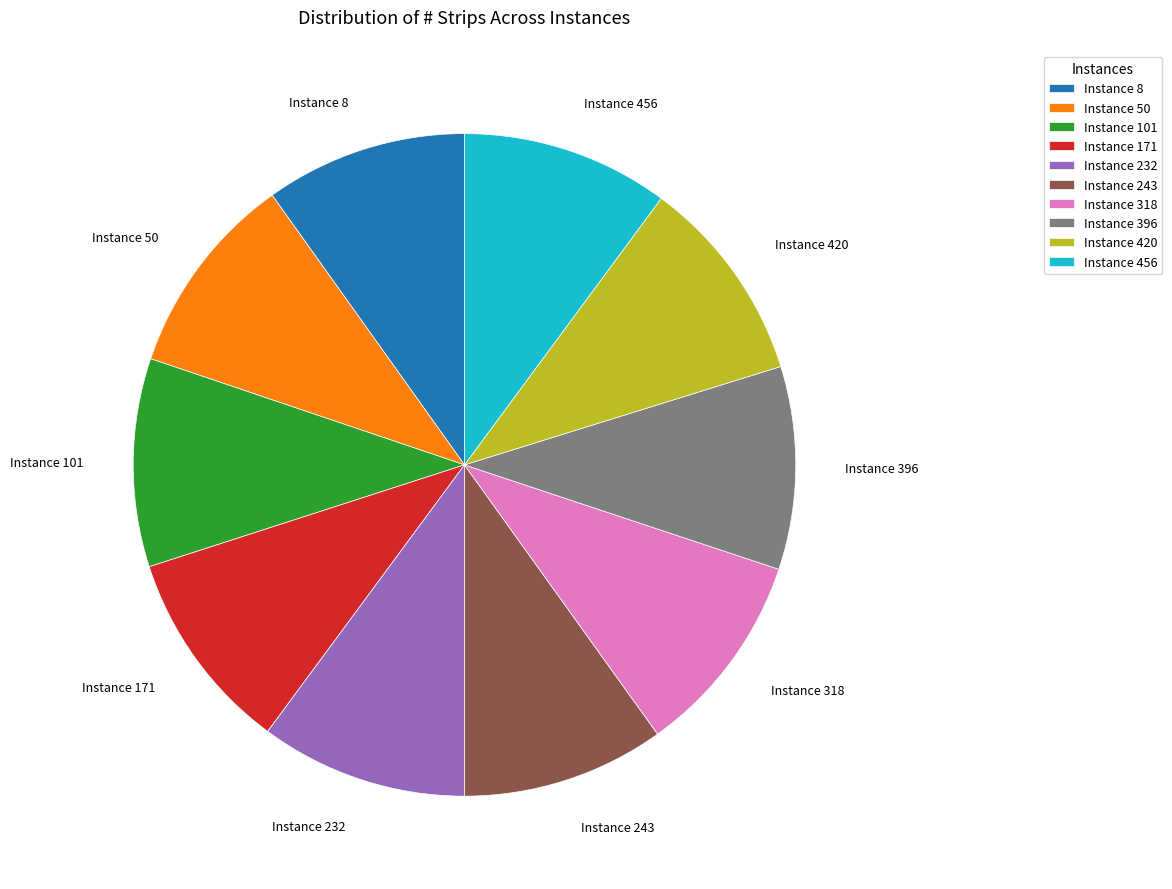

True or false: Instance 420 accounts for 10% of the total.

True